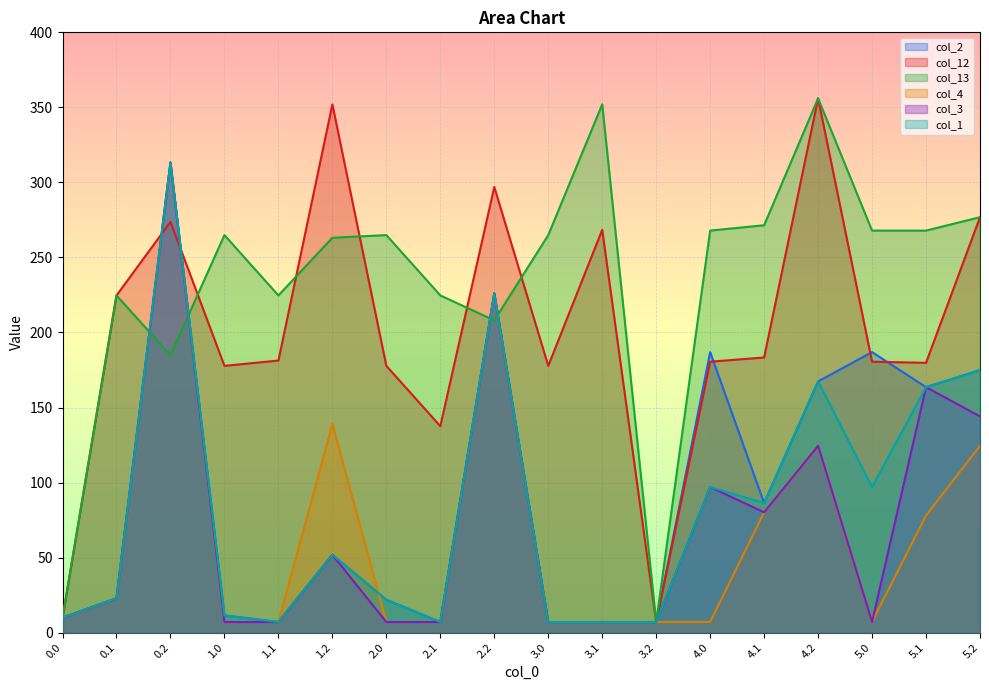

How many lines are shown in the chart?

6